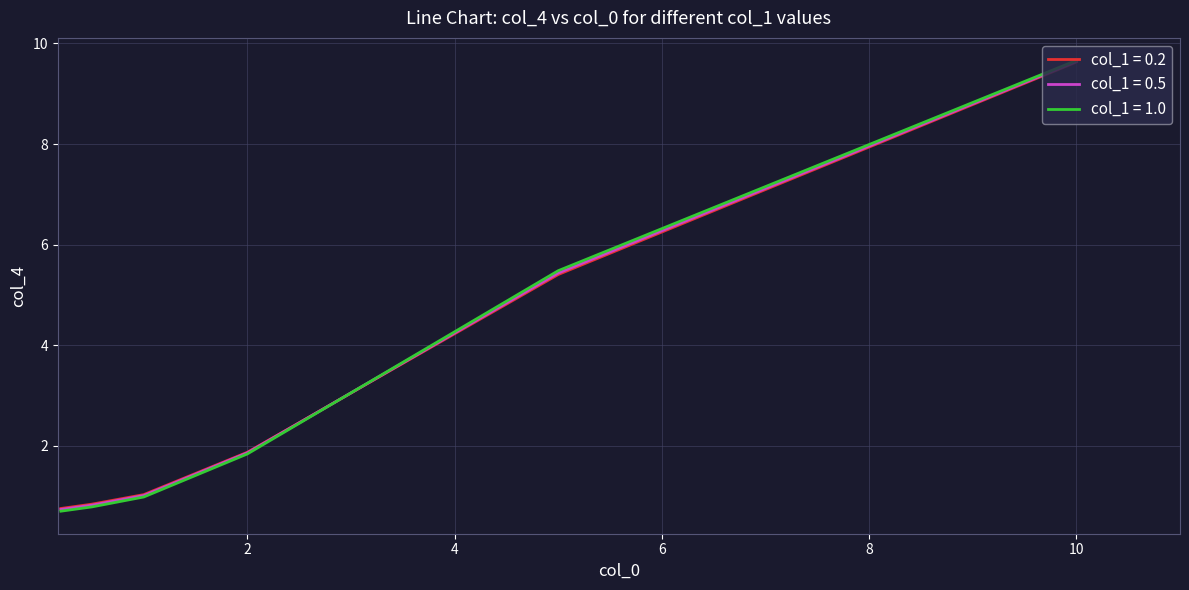

Which series has the widest spread of values?

col_1 = 1.0